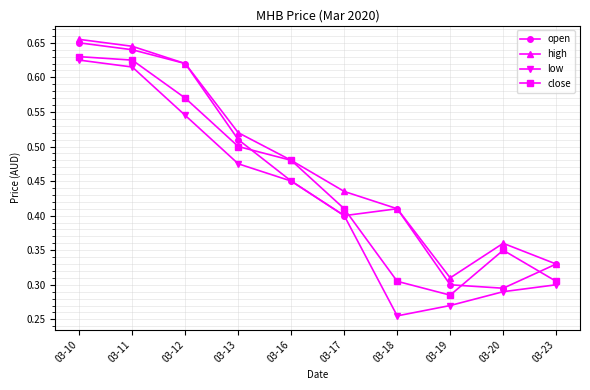

At which category does close reach its first local peak?

03-20